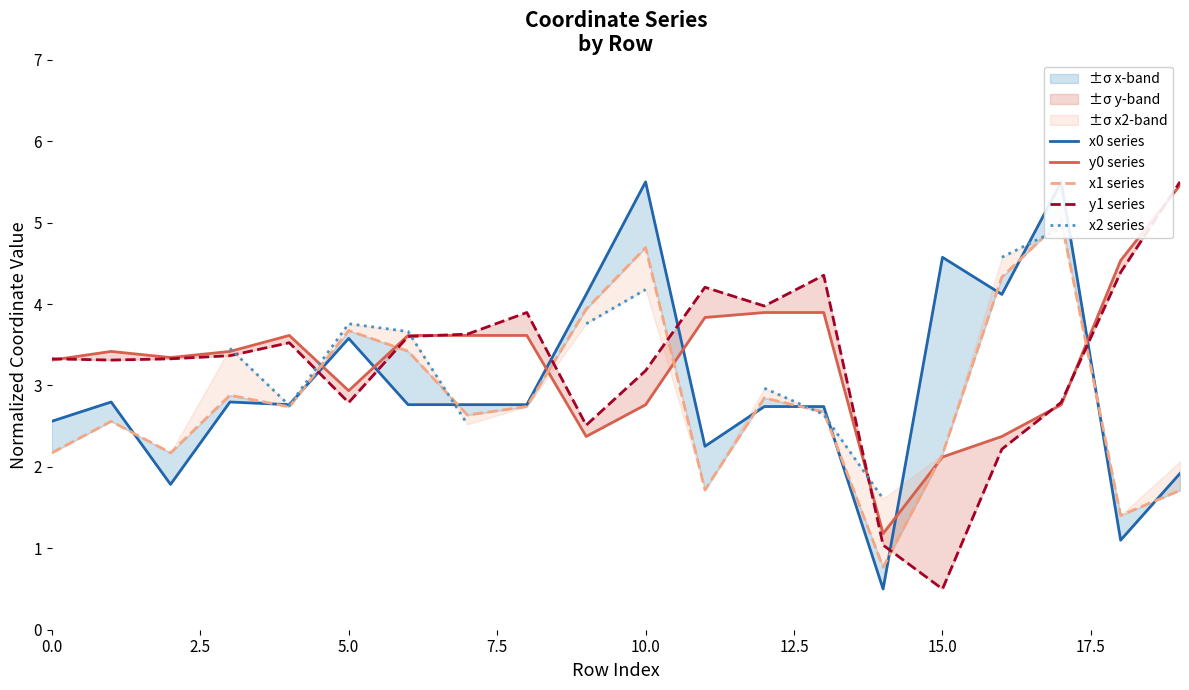

What is the spread (max minus min) of values at 15?

4.1